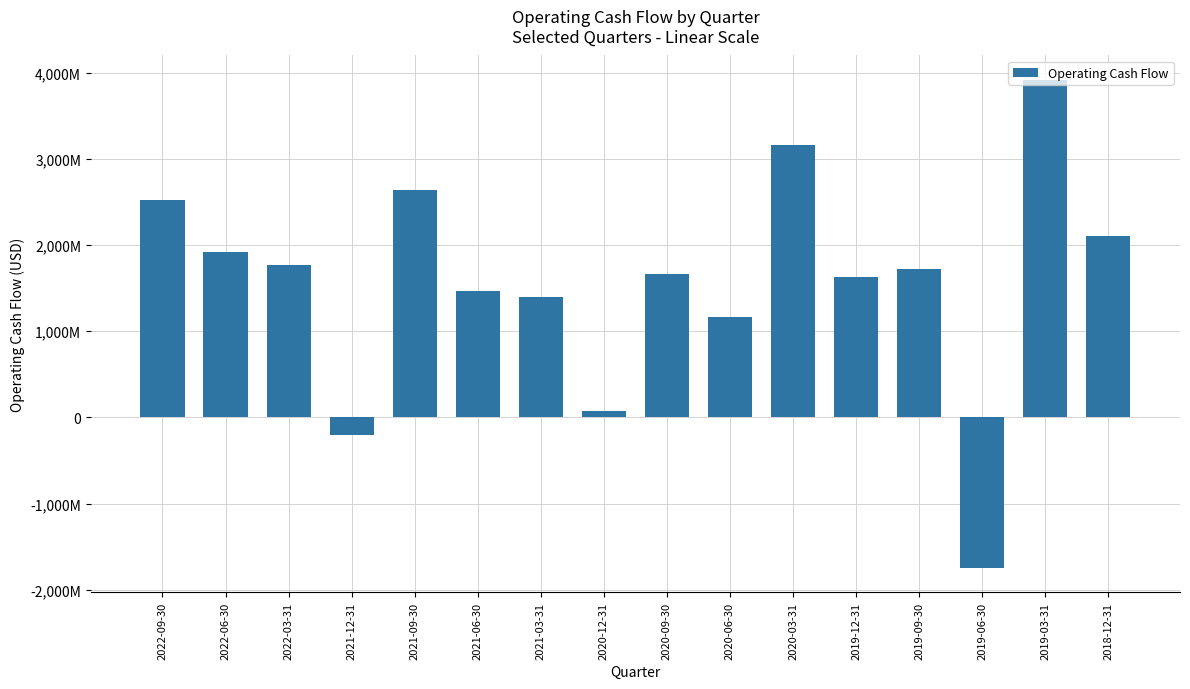

Which label corresponds to the smallest value in the chart?

2019-06-30